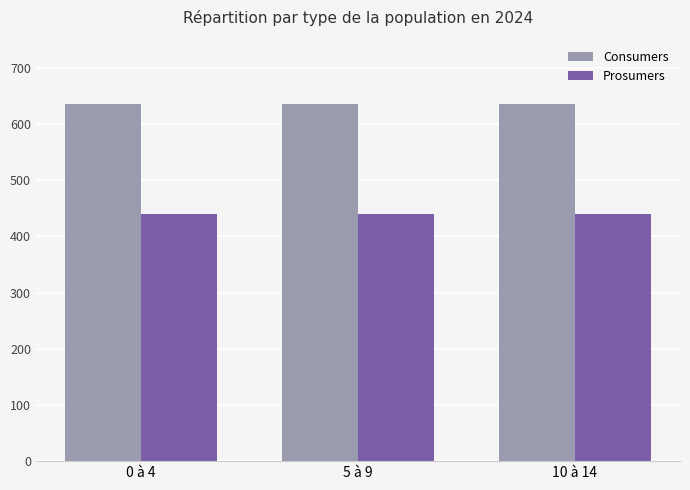

What is the spread (max minus min) of values at 10 à 14?

195